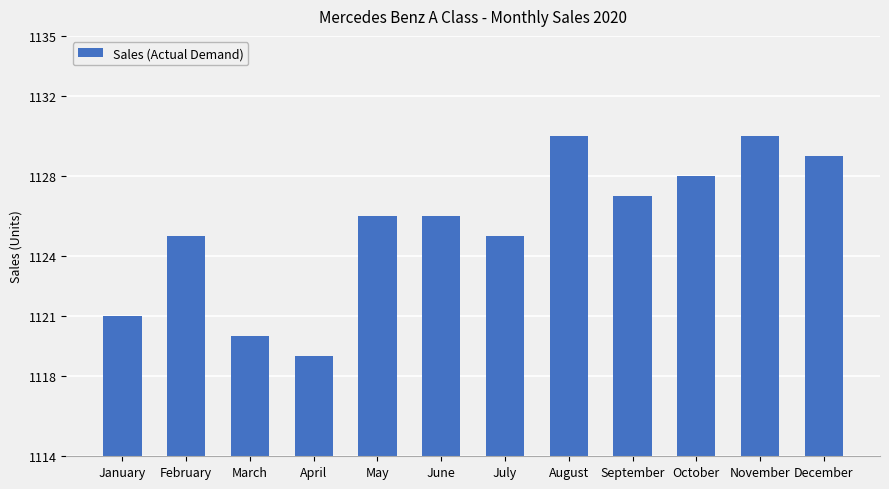

What is the approximate value at September, to the nearest 10?

1130